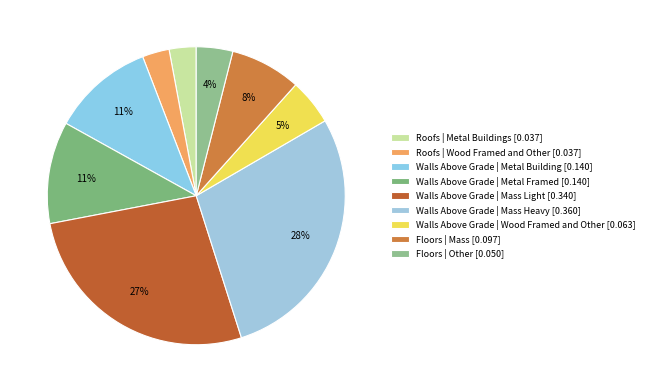

How many slices are in this pie chart?

9